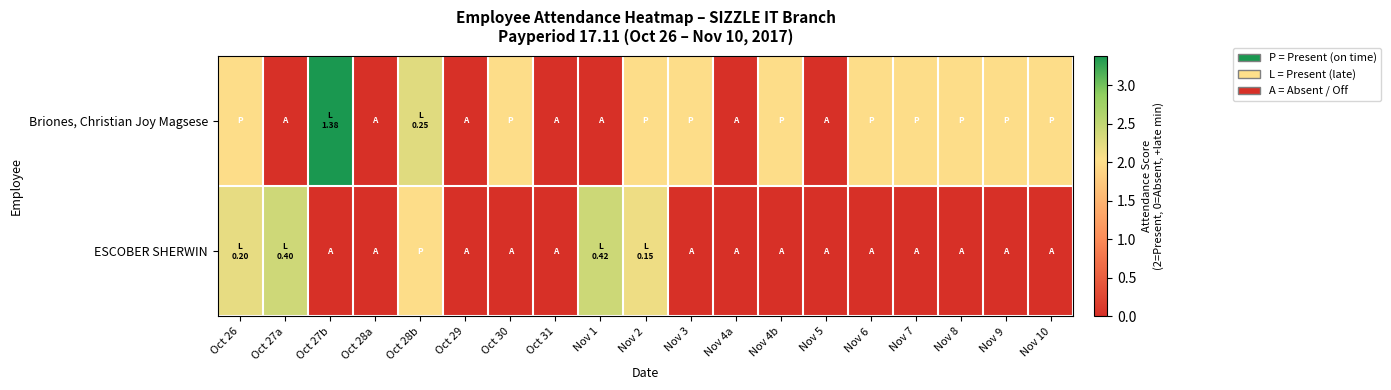

At which category does the chart reach its peak across all series?

Oct 27b